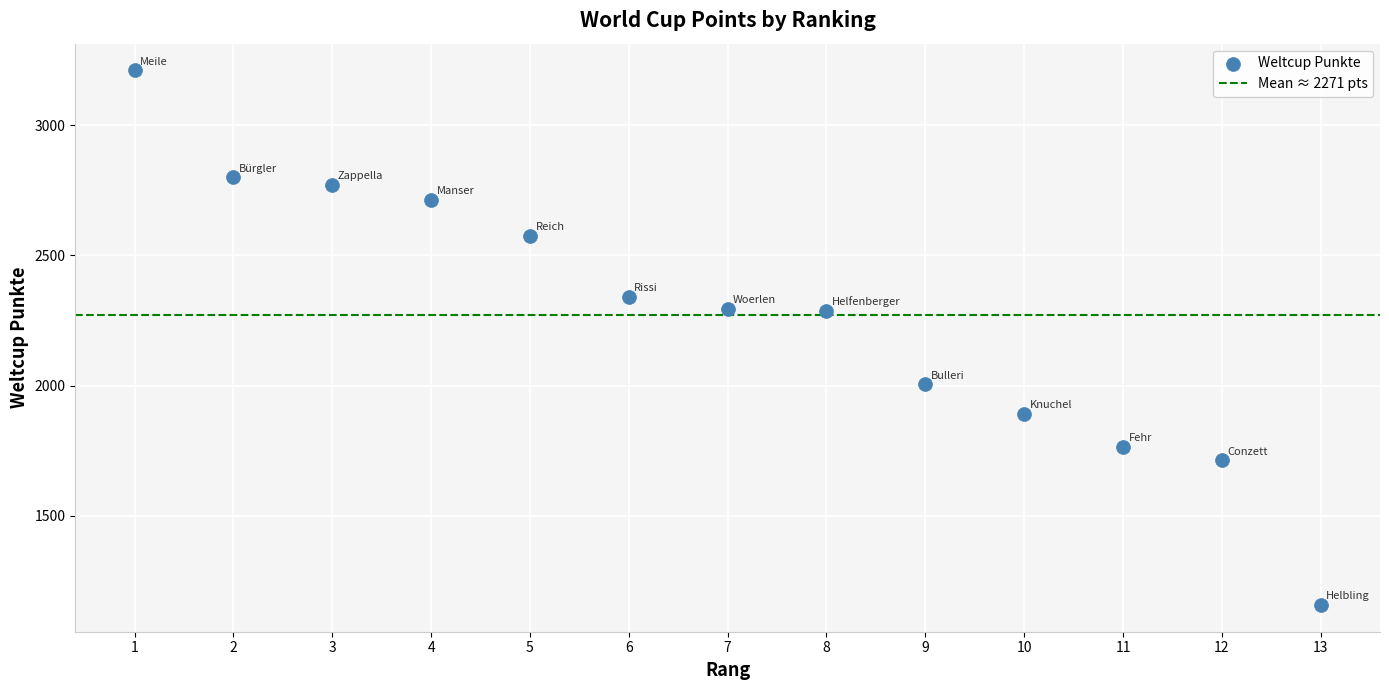

What is the range of X values (max minus min)?

12